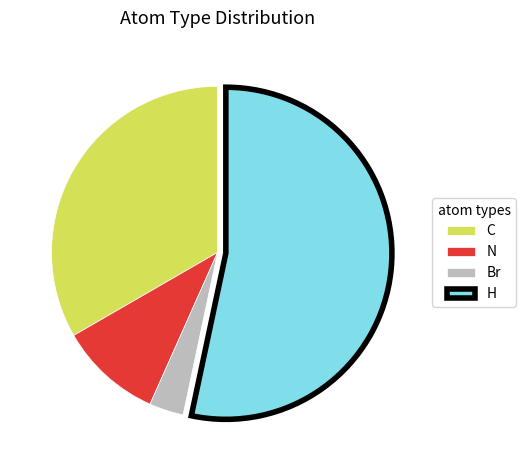

The H slice represents 53% of the pie. True or false?

True